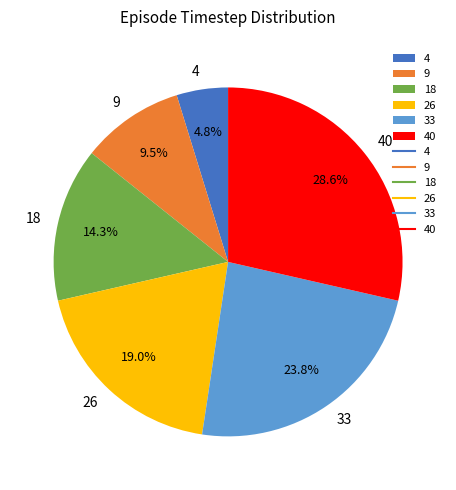

Rank the categories by value from highest to lowest.

40, 33, 26, 18, 9, 4